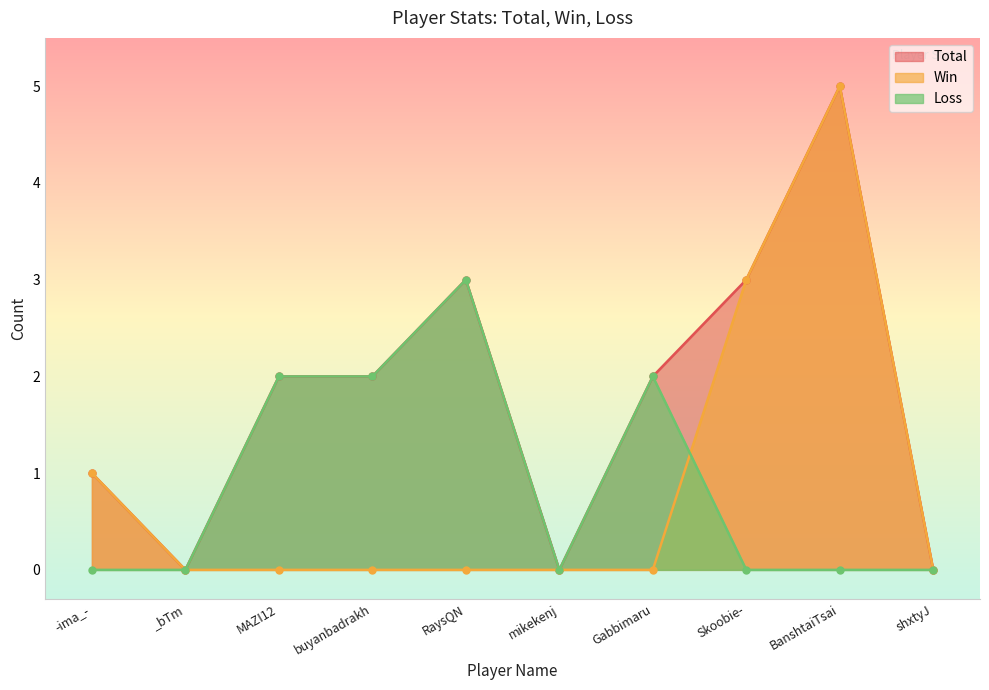

Rank the series by their maximum value, from highest to lowest.

Total, Win, Loss